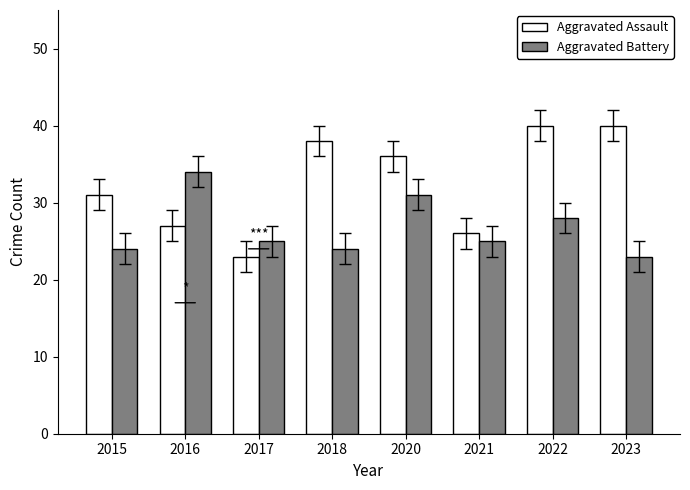

Reading left to right, transcribe all the data shown in this chart.

Aggravated Assault: 2015=31	2016=27	2017=23	2018=38	2020=36	2021=26	2022=40	2023=40
Aggravated Battery: 2015=24	2016=34	2017=25	2018=24	2020=31	2021=25	2022=28	2023=23